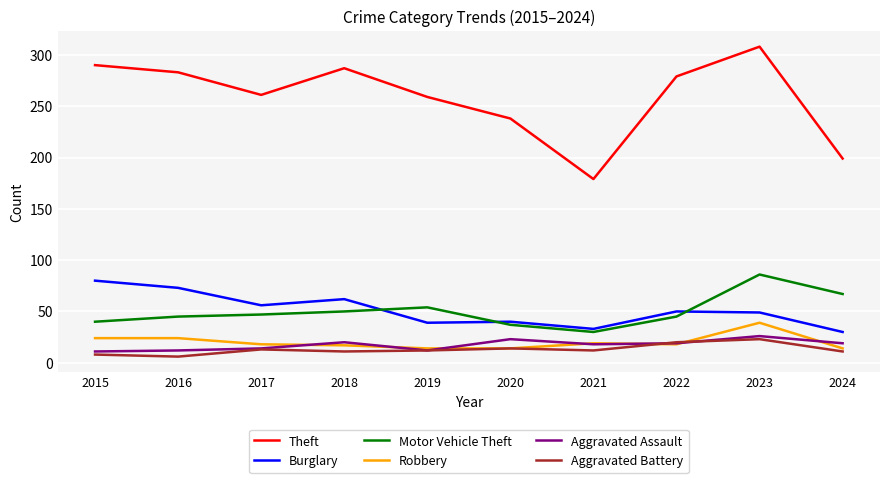

At 2015, list the series in order from smallest to largest.

Aggravated Battery, Aggravated Assault, Robbery, Motor Vehicle Theft, Burglary, Theft